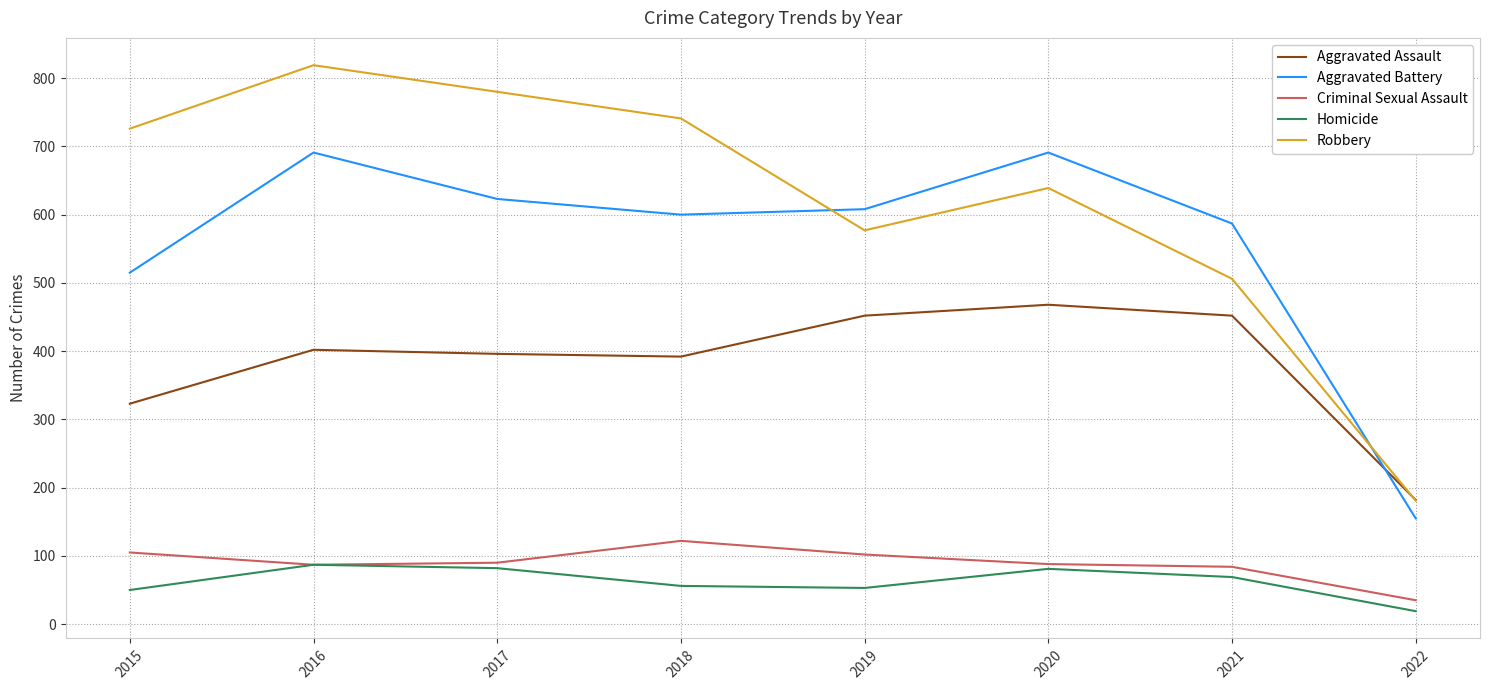

True or false: Robbery has a value of 184 at 2020.

False